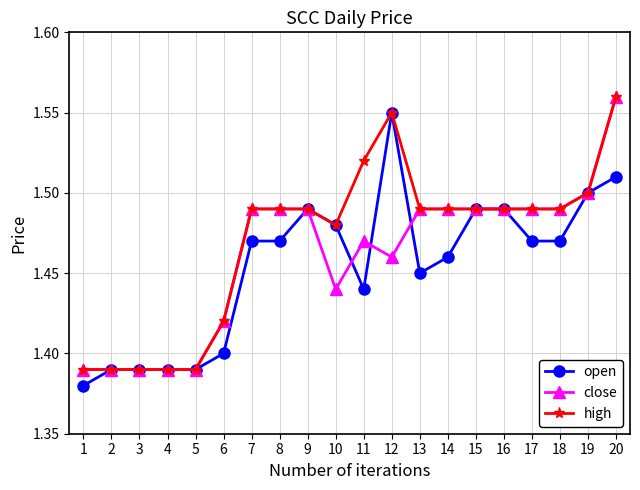

At which label does high reach its peak?

20